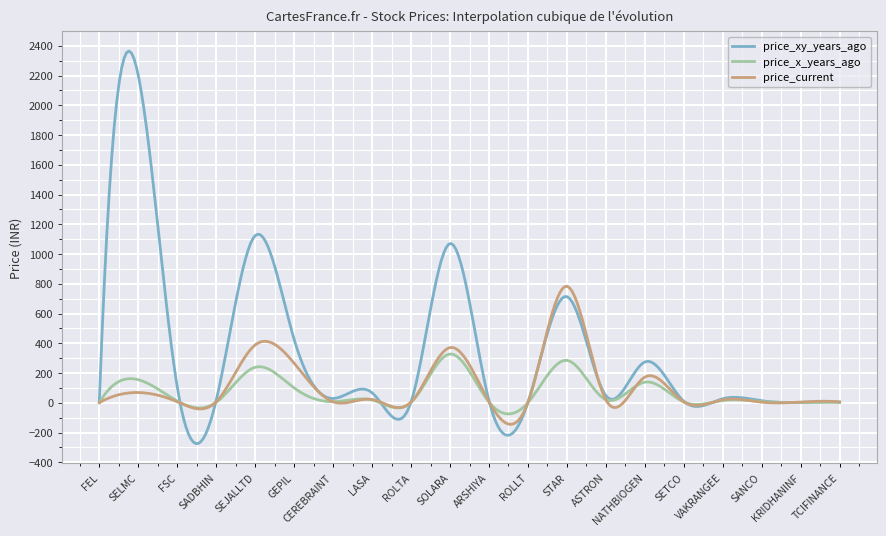

List the series in order of their peak value, lowest first.

price_x_years_ago, price_current, price_xy_years_ago